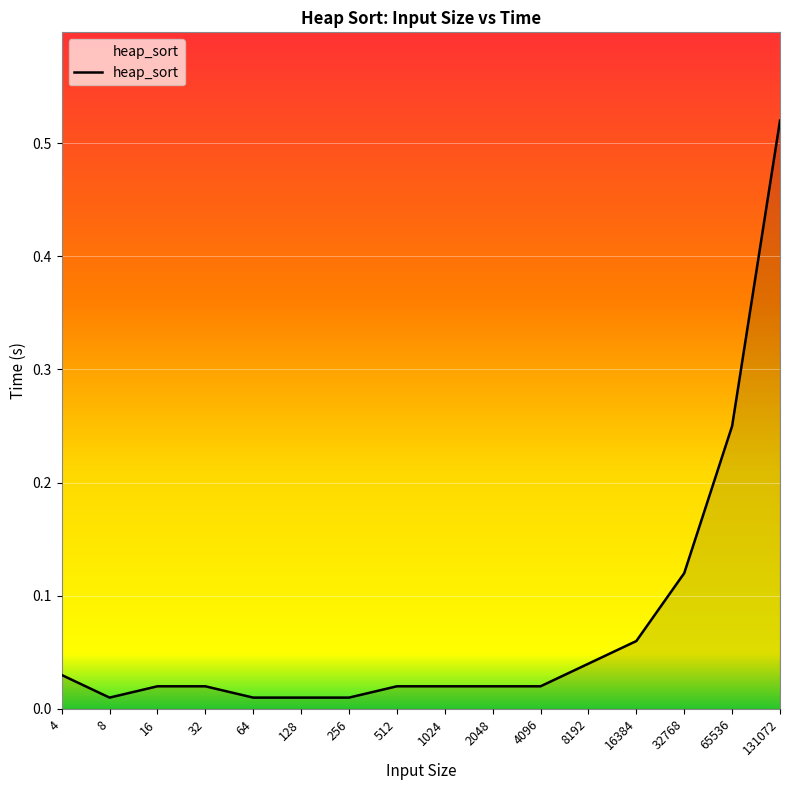

How many lines are shown in the chart?

1